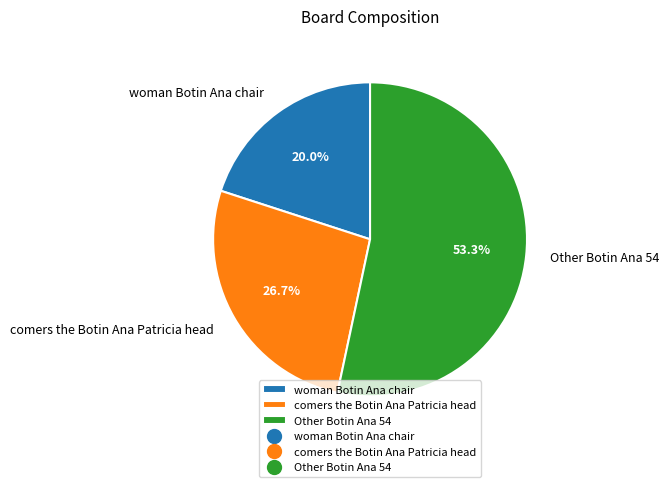

What percentage is the woman Botin Ana chair slice, to the nearest percent?

20%